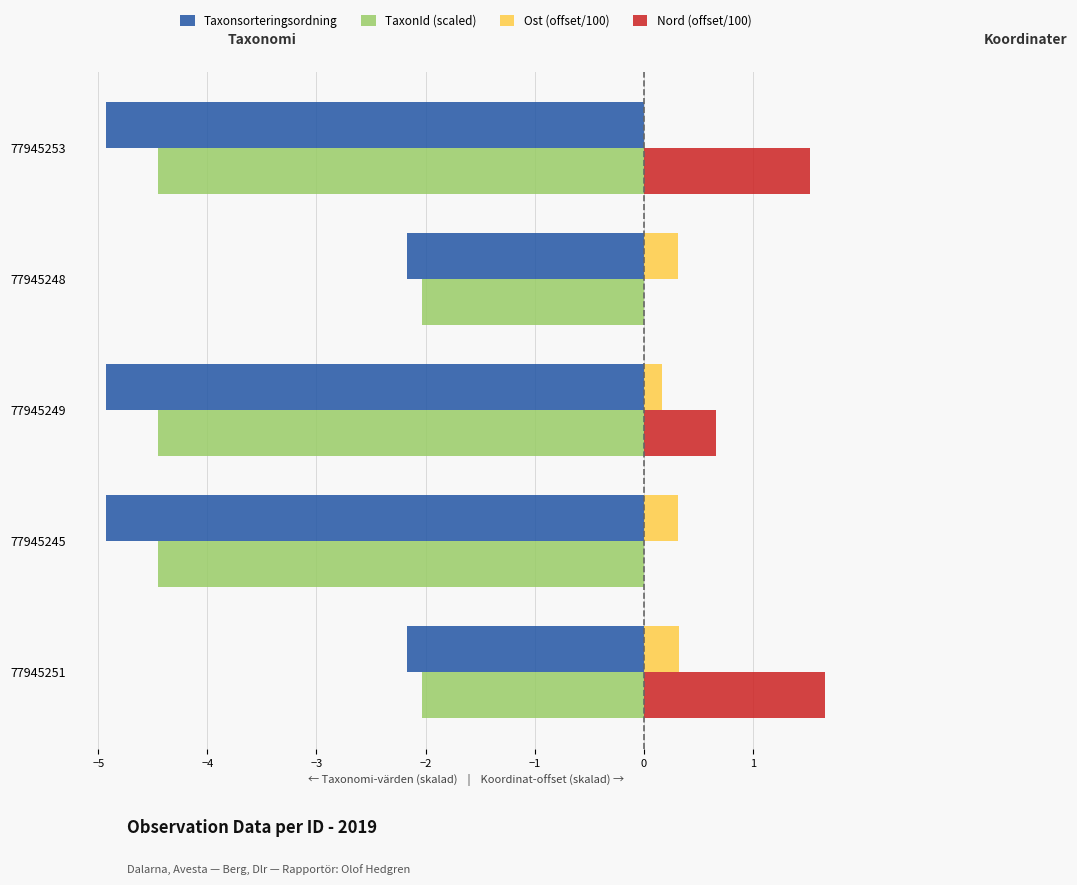

How many categories are shown in the chart?

5